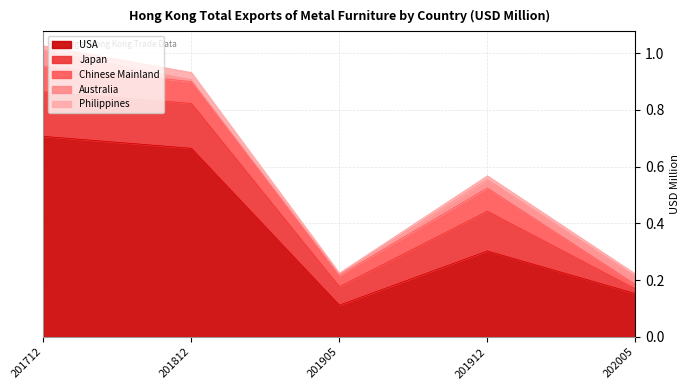

True or false: Japan and Chinese Mainland cross at least once.

False